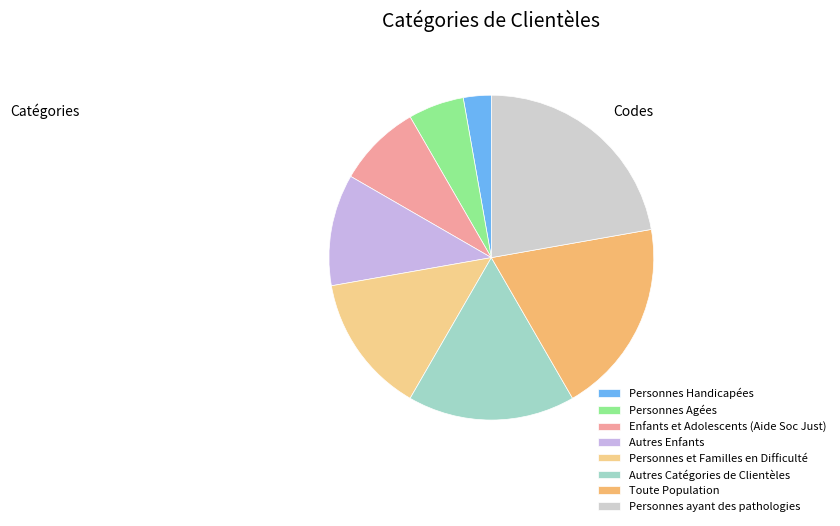

Which category has the smallest portion of the pie?

Personnes Handicapées